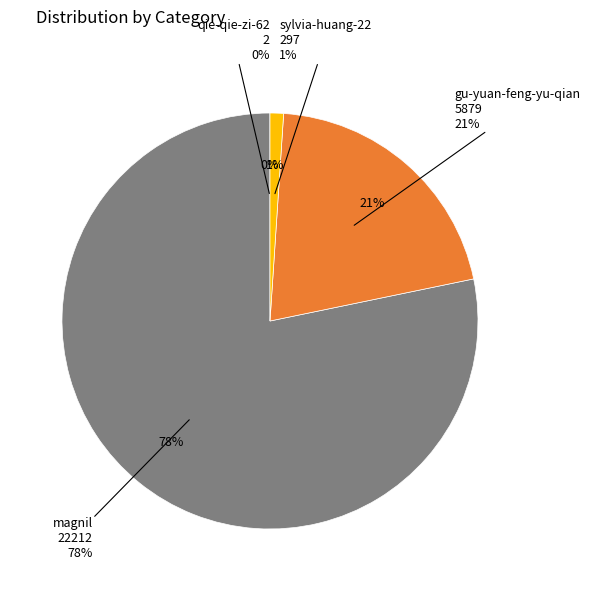

Does qie-qie-zi-62 represent more than half of the total?

No